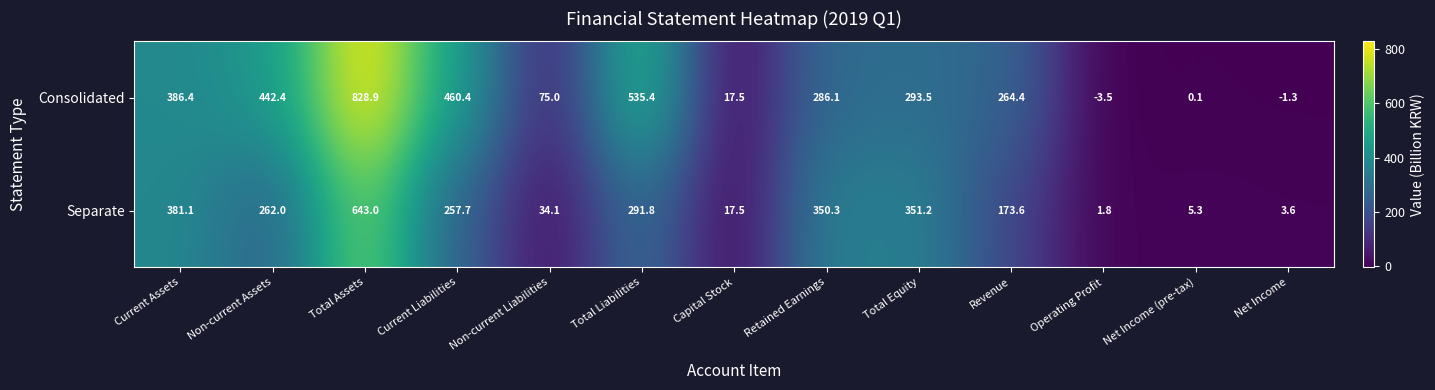

What is the sum of the Consolidated values at Current Assets and Total Equity?

679.9